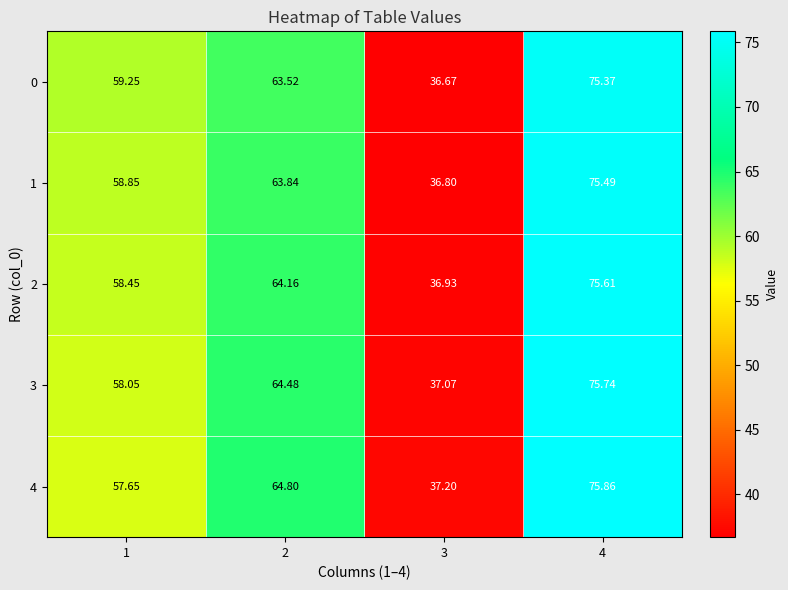

What is the spread (max minus min) of values at 2?

1.3